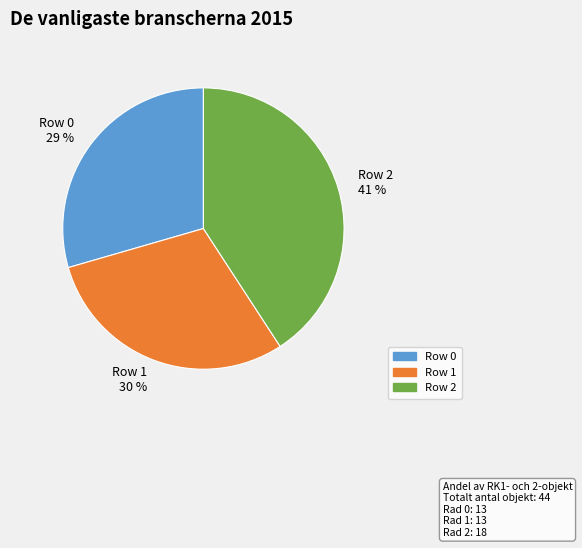

Is it true that Row 1 is 30% of the pie?

True